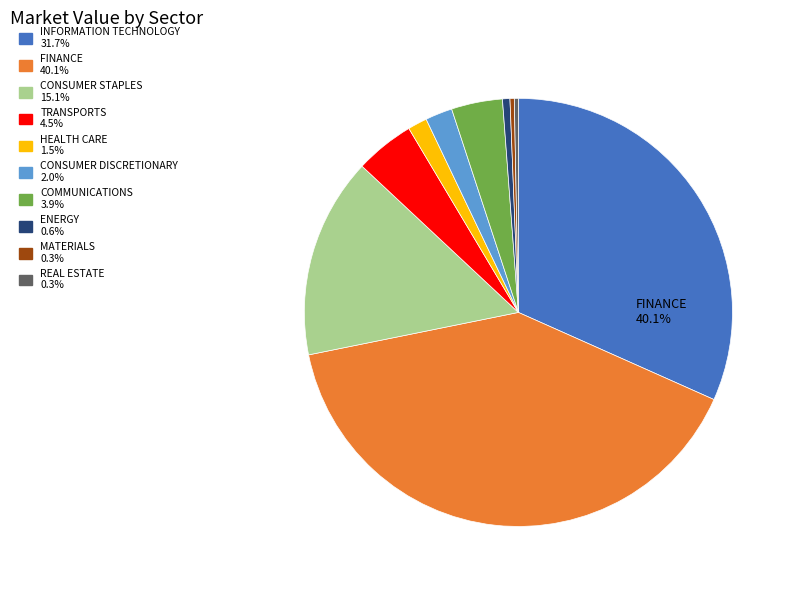

True or false: TRANSPORTS accounts for 4% of the total.

True